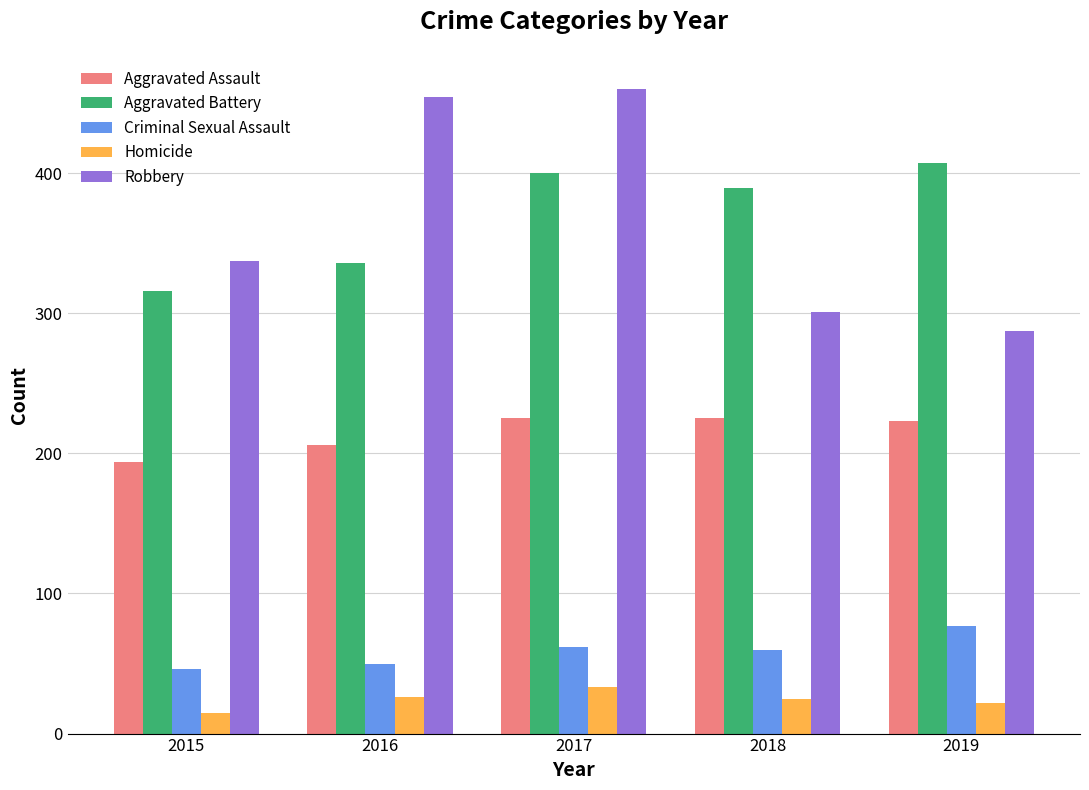

What value does the Aggravated Battery series have at 2019, to the nearest 5?

405